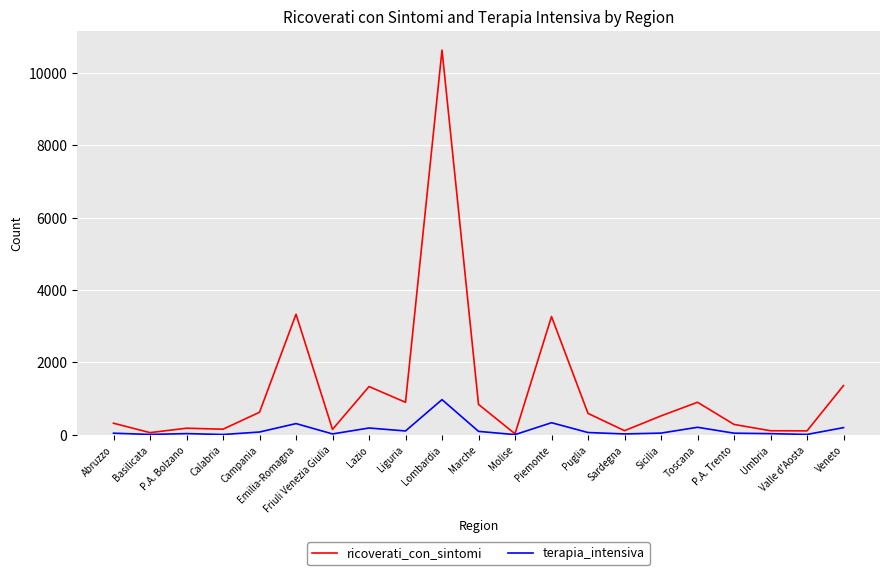

Which series has the largest total across all categories?

ricoverati_con_sintomi